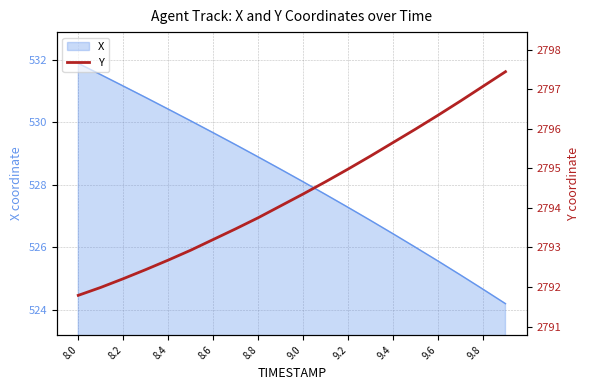

Which category has the highest value in the X series?

8.0